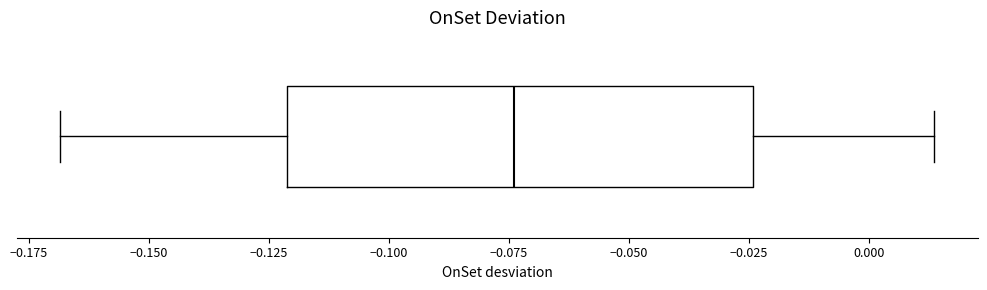

Transcribe this box plot: give where the median line is, the range the box spans, and where the two whiskers end, as read against the x-axis. The values are not printed on the chart, so give them approximately, as read against the axis.

median -0.075, box -0.120 to -0.025, whiskers -0.170 to 0.015